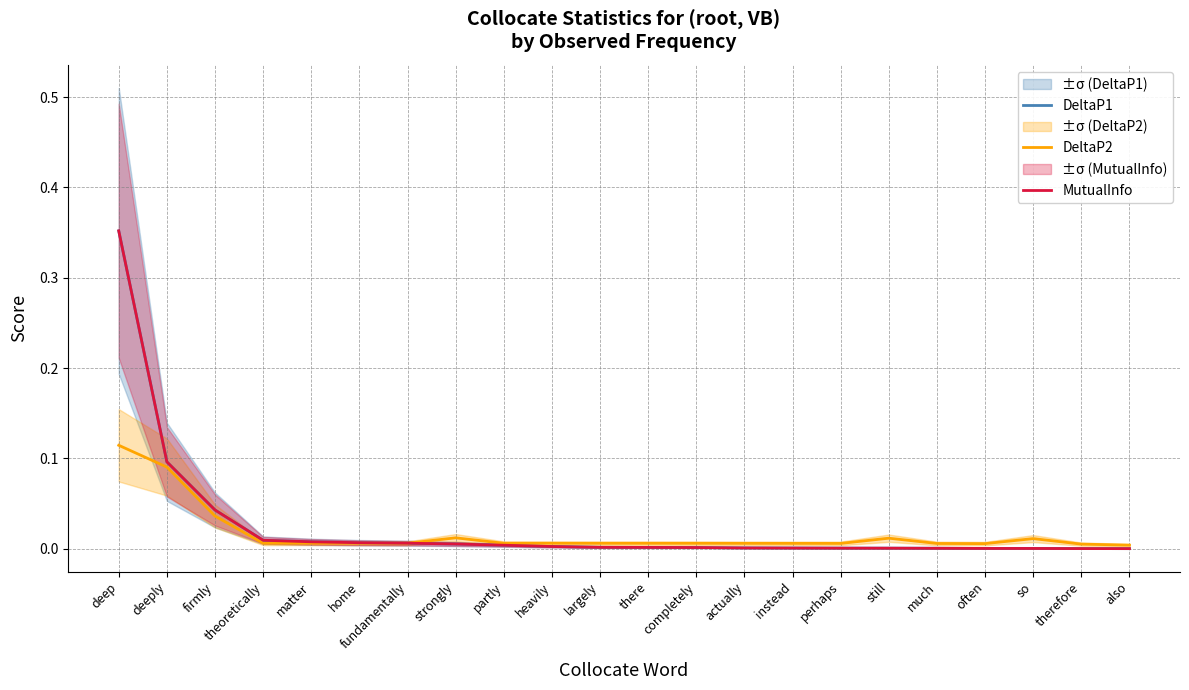

Reading left to right, extract all data points from this chart.

DeltaP1: 0.4	0.1	0.0	0.0	0.0	0.0	0.0	0.0	0.0	0.0	0.0	0.0	0.0	0.0	0.0	0.0	0.0	0.0	0.0	0.0	0.0	0.0
DeltaP2: 0.1	0.1	0.0	0.0	0.0	0.0	0.0	0.0	0.0	0.0	0.0	0.0	0.0	0.0	0.0	0.0	0.0	0.0	0.0	0.0	0.0	0.0
MutualInfo: 0.4	0.1	0.0	0.0	0.0	0.0	0.0	0.0	0.0	0.0	0.0	0.0	0.0	0.0	0.0	0.0	0.0	0.0	0.0	0.0	0.0	0.0